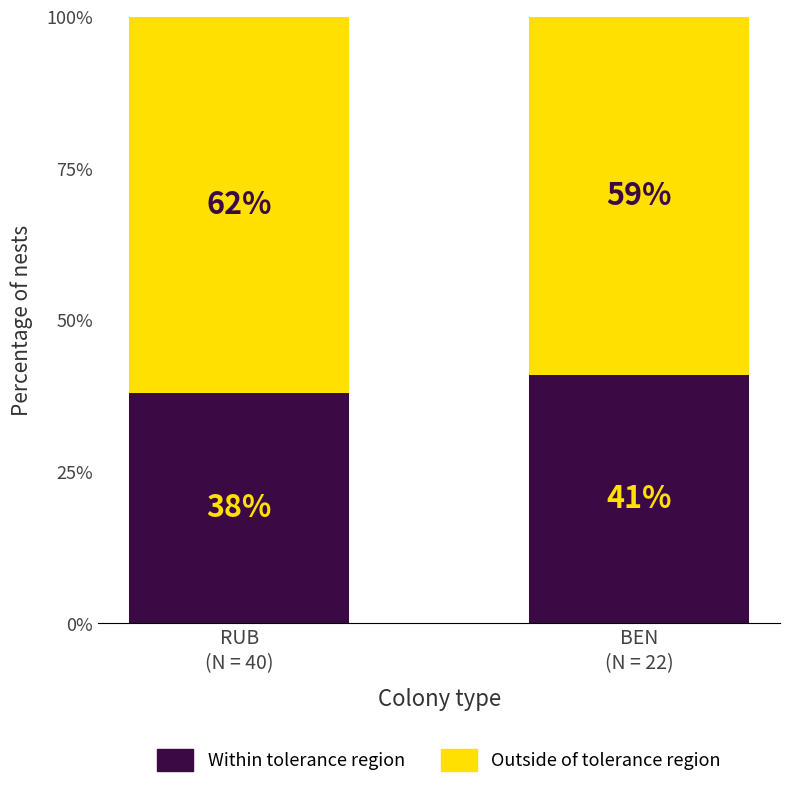

What is the maximum value for Within tolerance region?

41